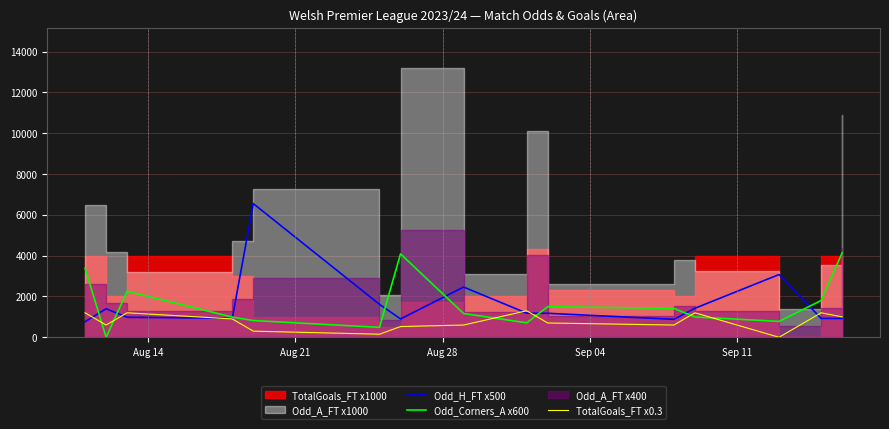

What is the minimum value for Odd_H_FT x500?

762.5